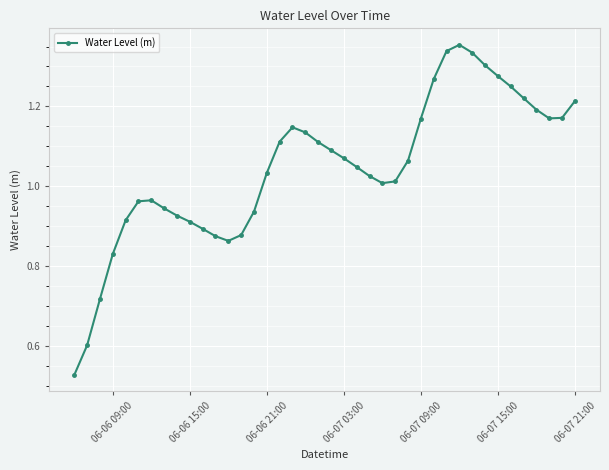

How many lines are shown in the chart?

1